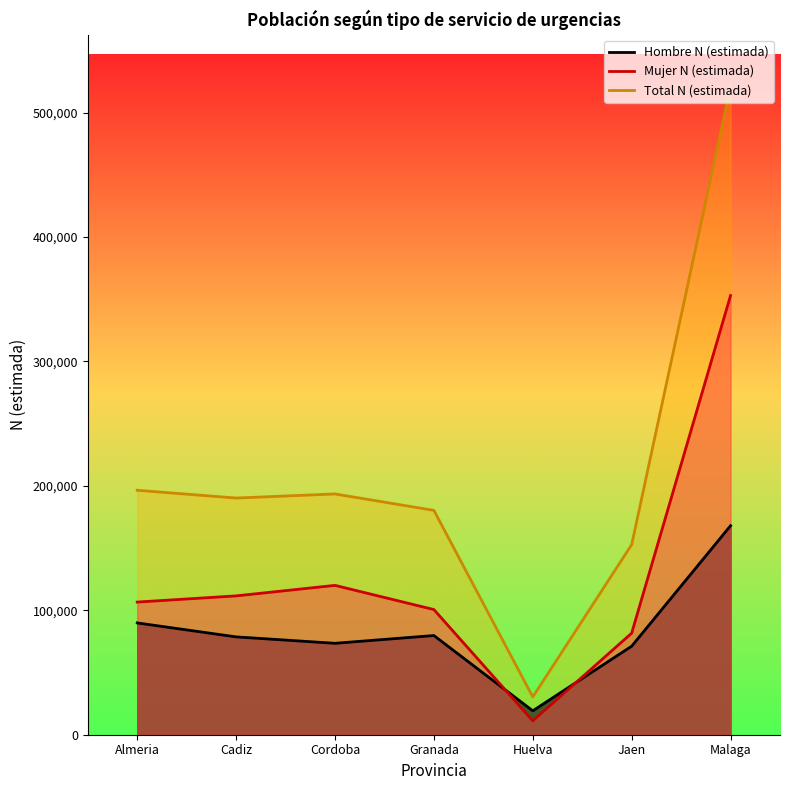

True or false: Mujer N (estimada) and Hombre N (estimada) cross at least once.

True